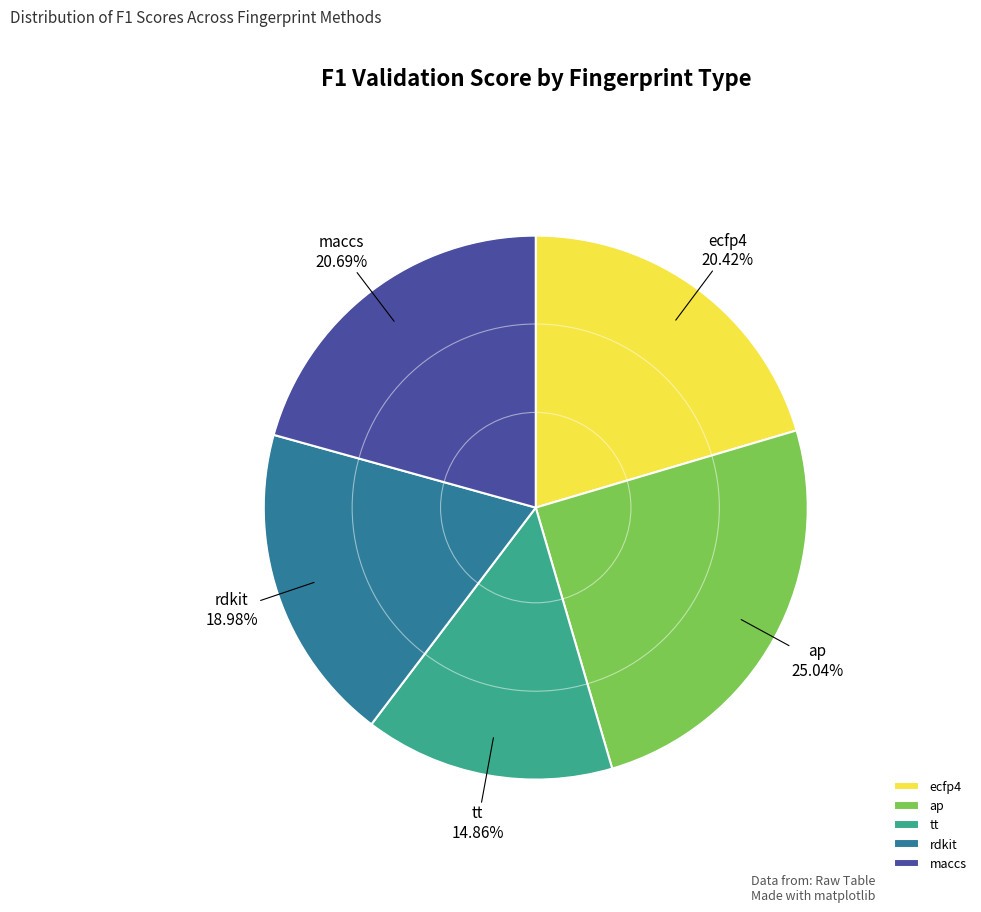

The maccs slice represents 32% of the pie. True or false?

False